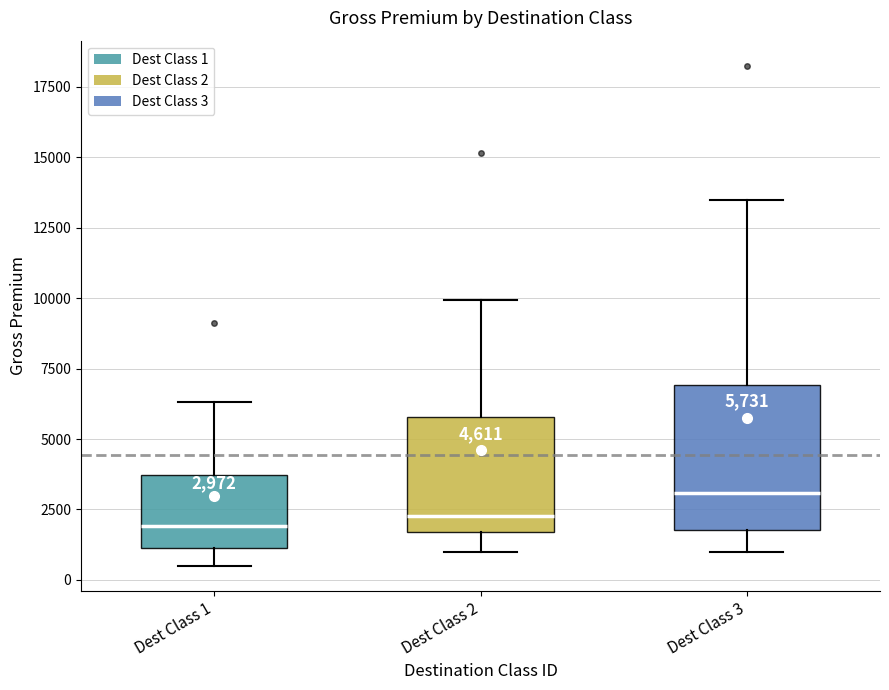

Which box's median line is the highest?

Dest Class 3